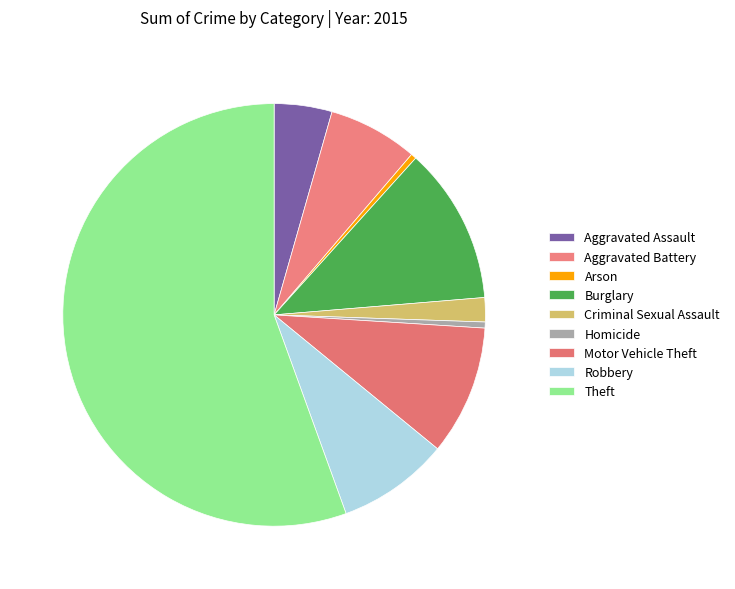

How many segments does this pie chart have?

9